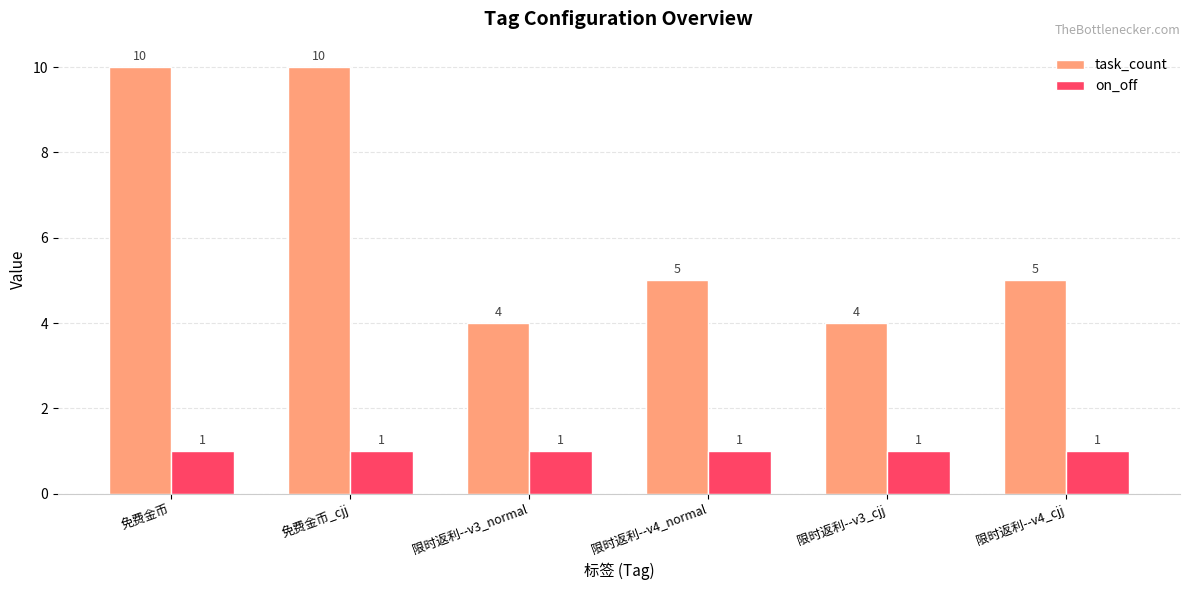

How many distinct data groups are displayed?

2